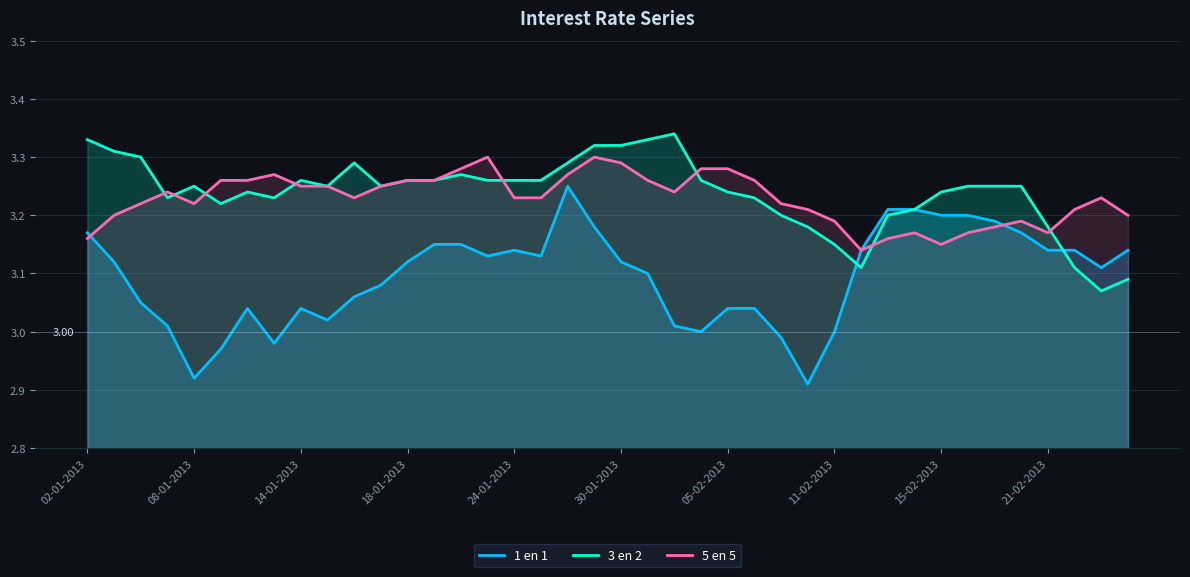

What is the maximum value for 1 en 1?

3.2